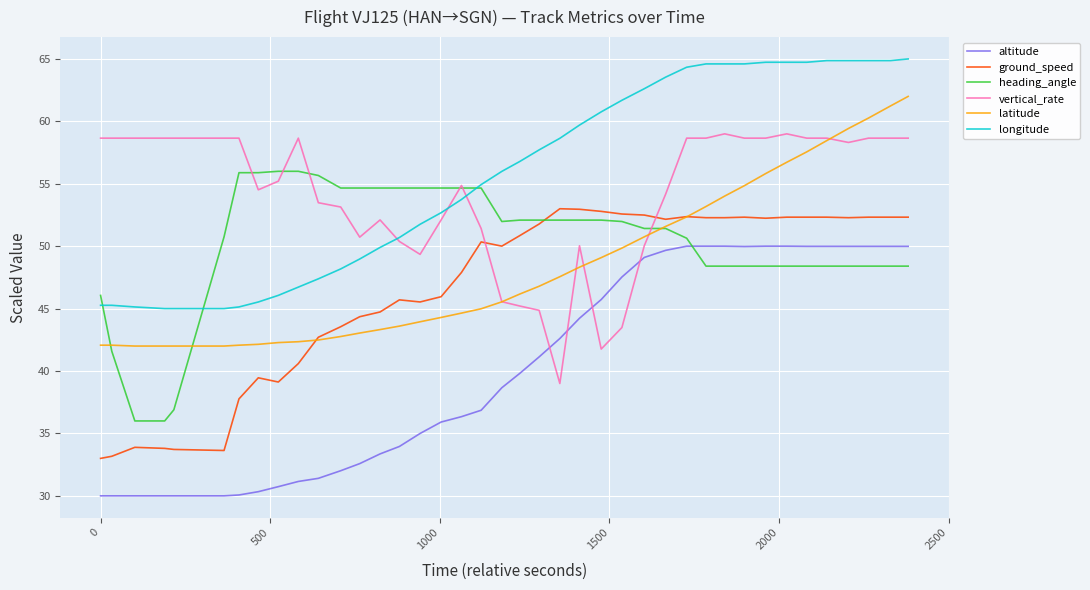

What is the greatest value displayed?

65.0